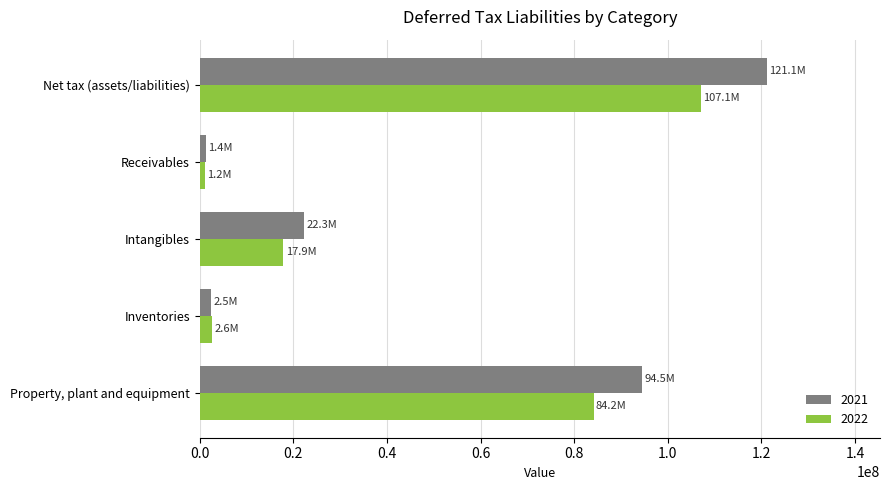

Which category has the highest value in the 2021 series?

Net tax (assets/liabilities)